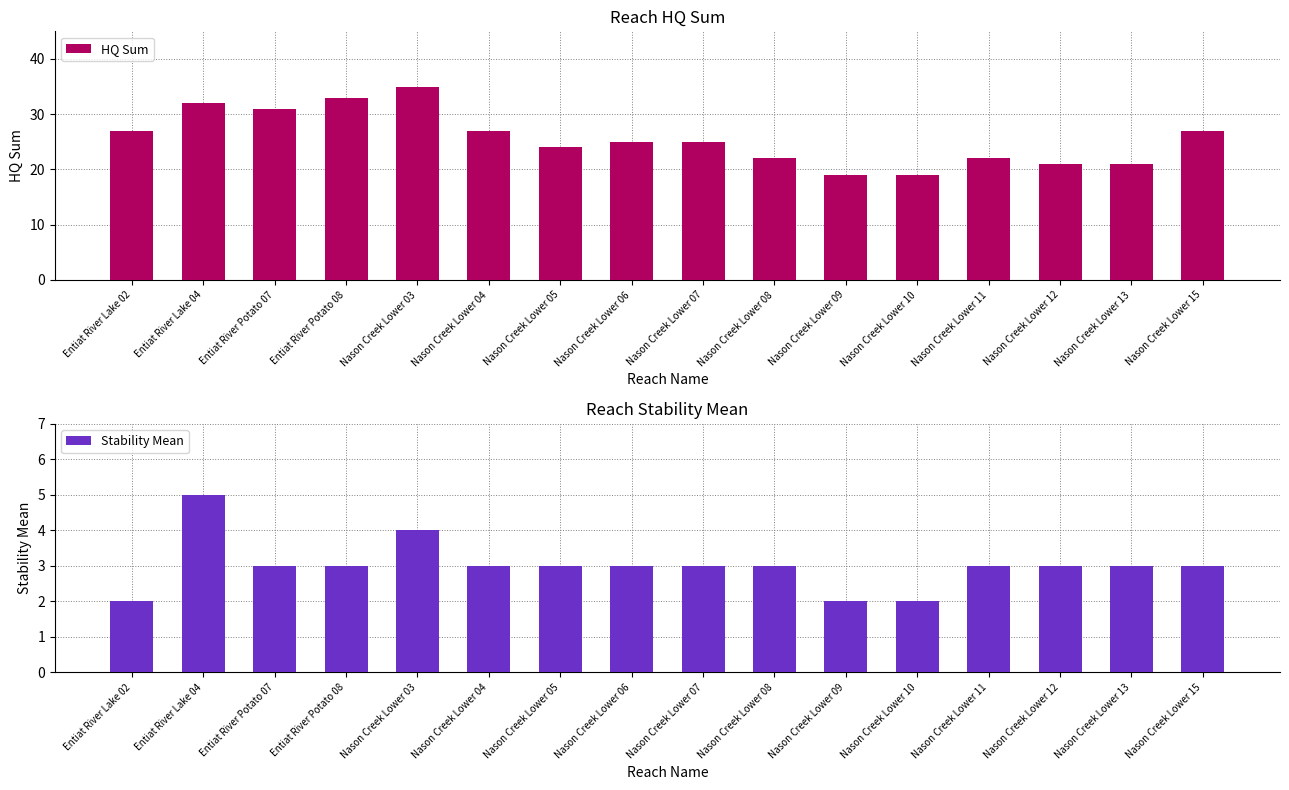

How many data points in HQ Sum are less than 25?

7